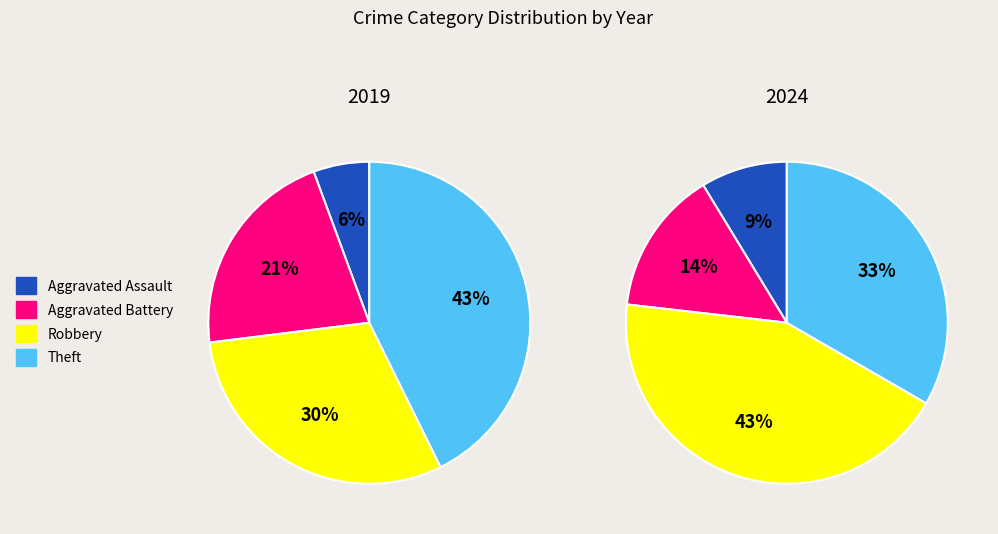

To the nearest percent, what is the difference between the largest and smallest slice percentages?

37%